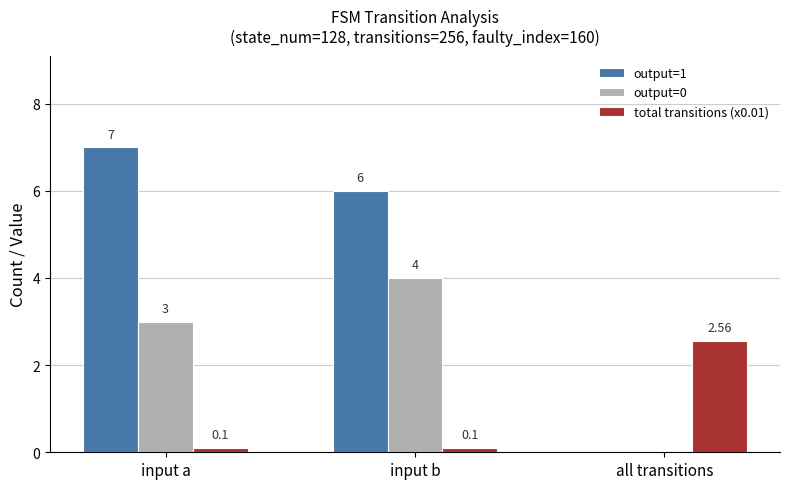

At which label does total transitions (x0.01) reach its peak?

all transitions